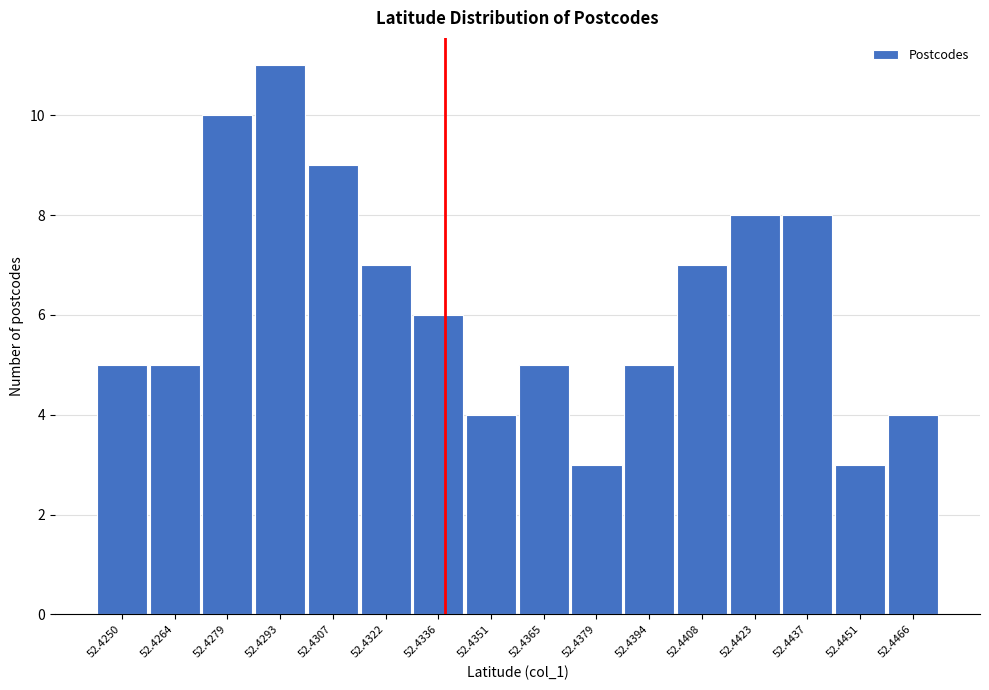

Reading left to right, list all the values displayed in this chart.

5	5	10	11	9	7	6	4	5	3	5	7	8	8	3	4